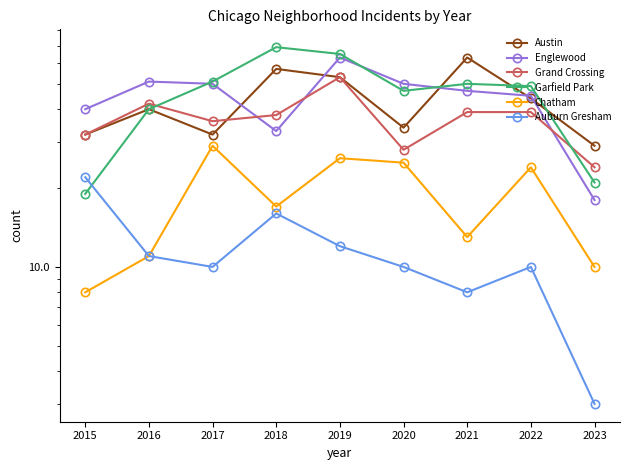

What is the spread (max minus min) of values at 2022?

39